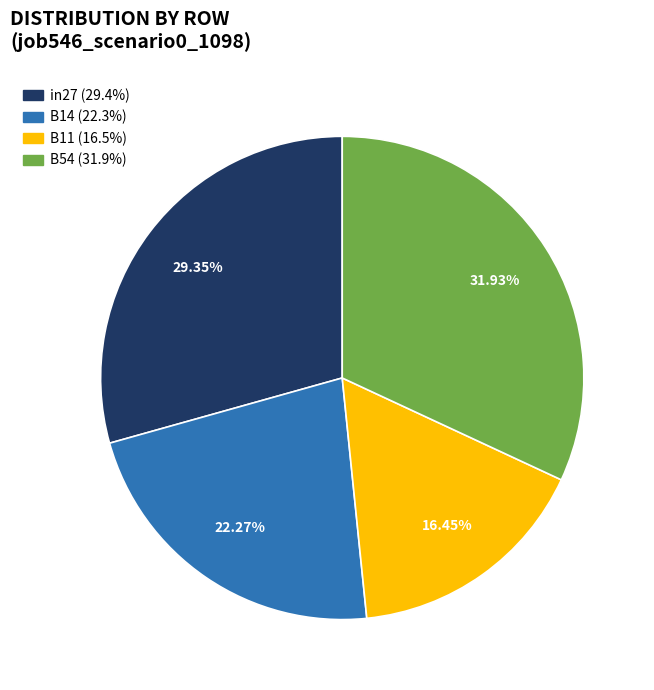

Is there any slice that represents more than half of the pie?

No